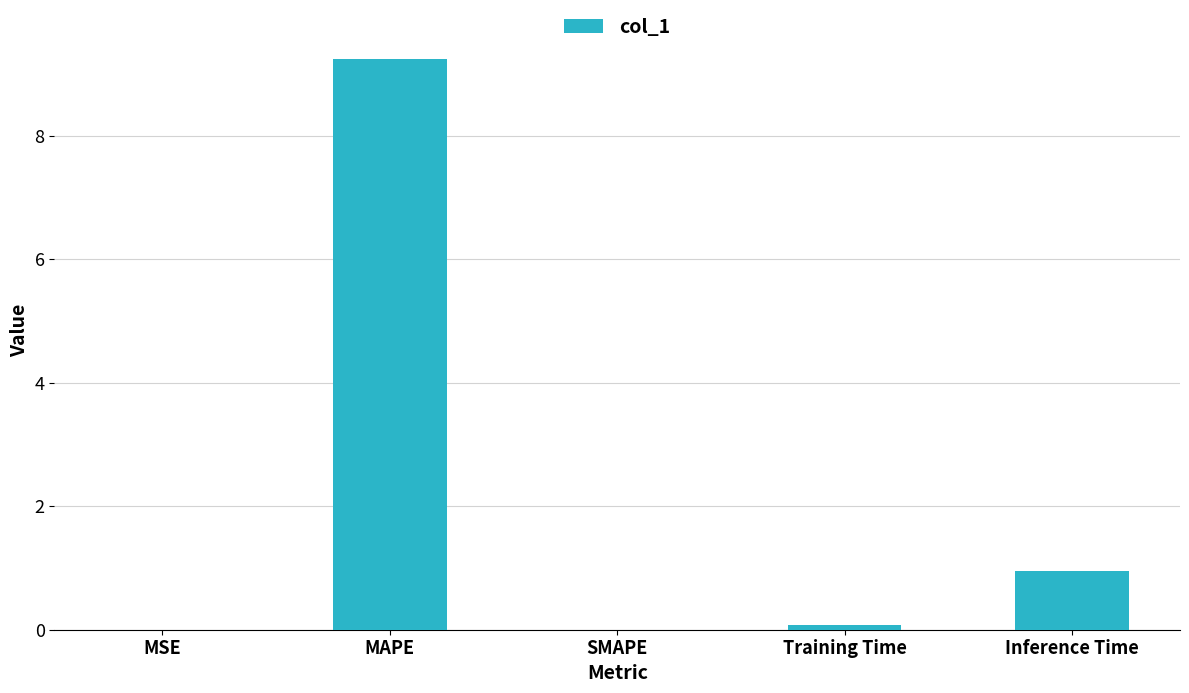

Which label corresponds to the largest value in the chart?

MAPE